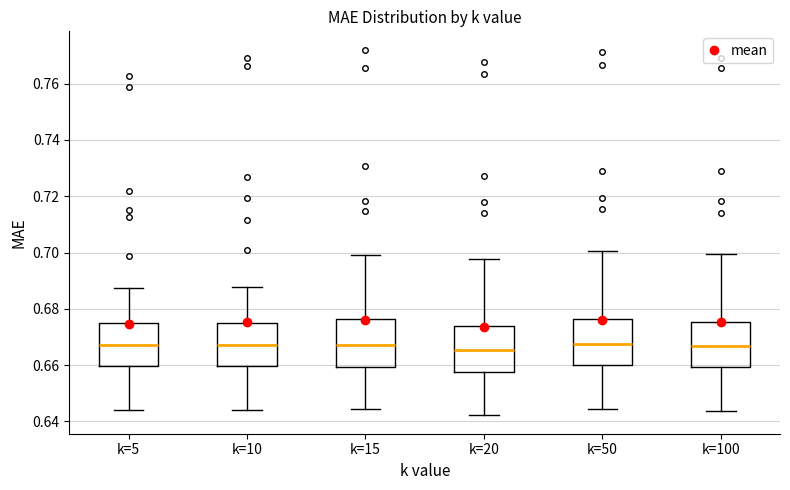

Reading left to right, transcribe this box plot: for each box, give where its median line is, the range the box spans, and where its two whiskers end, as read against the y-axis. The values are not printed on the chart, so give them approximately, as read against the axis.

k=5: median 0.668, box 0.660 to 0.676, whiskers 0.644 to 0.688
k=10: median 0.668, box 0.660 to 0.676, whiskers 0.644 to 0.688
k=15: median 0.668, box 0.660 to 0.676, whiskers 0.644 to 0.700
k=20: median 0.666, box 0.658 to 0.674, whiskers 0.642 to 0.698
k=50: median 0.668, box 0.660 to 0.676, whiskers 0.644 to 0.700
k=100: median 0.666, box 0.660 to 0.676, whiskers 0.644 to 0.700